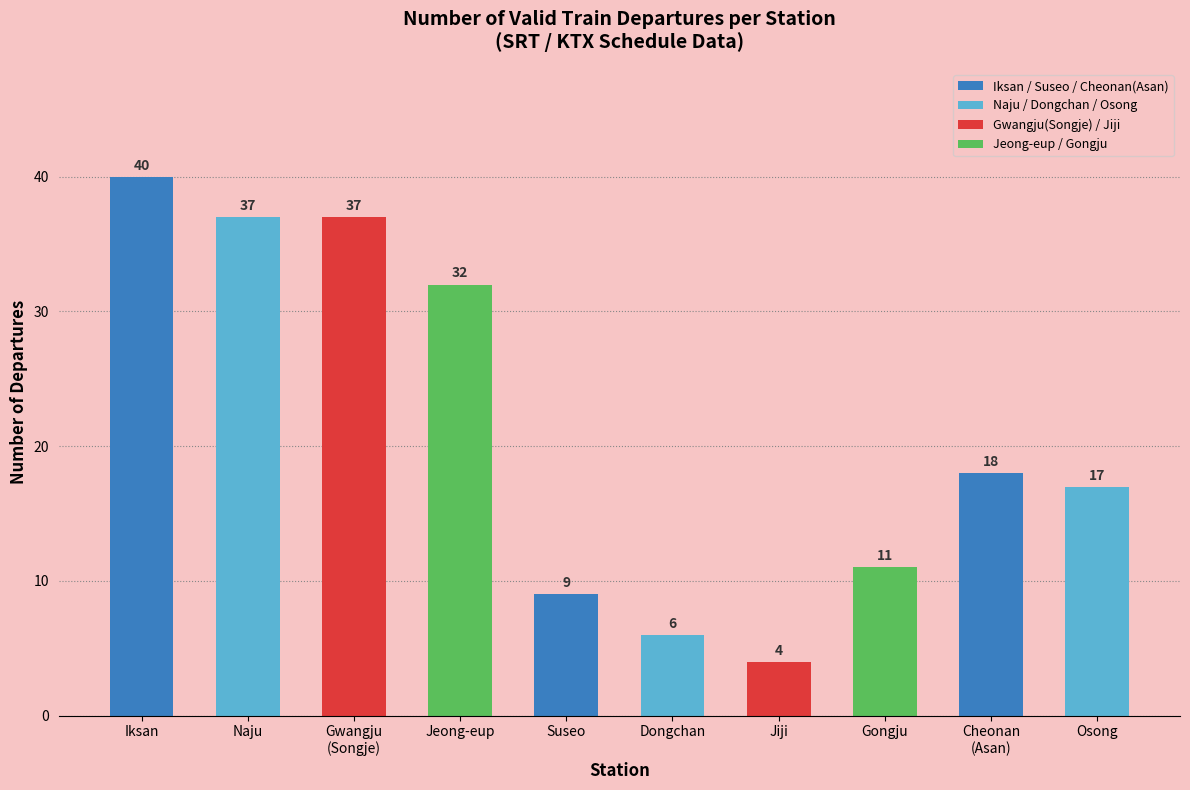

Which has a higher value, Gongju or Osong?

Osong